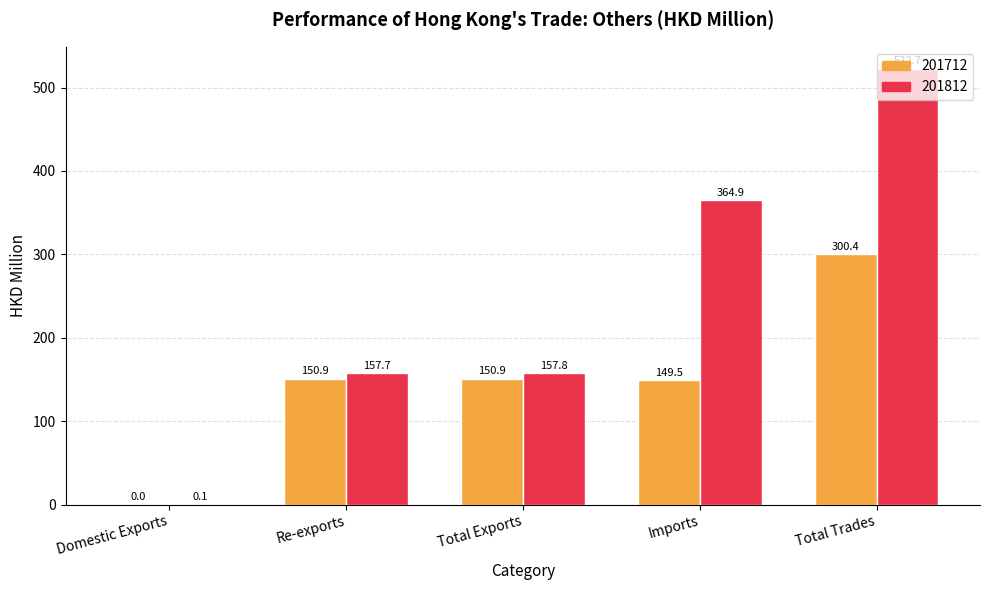

What is the sum of all 201712 values?

751.7